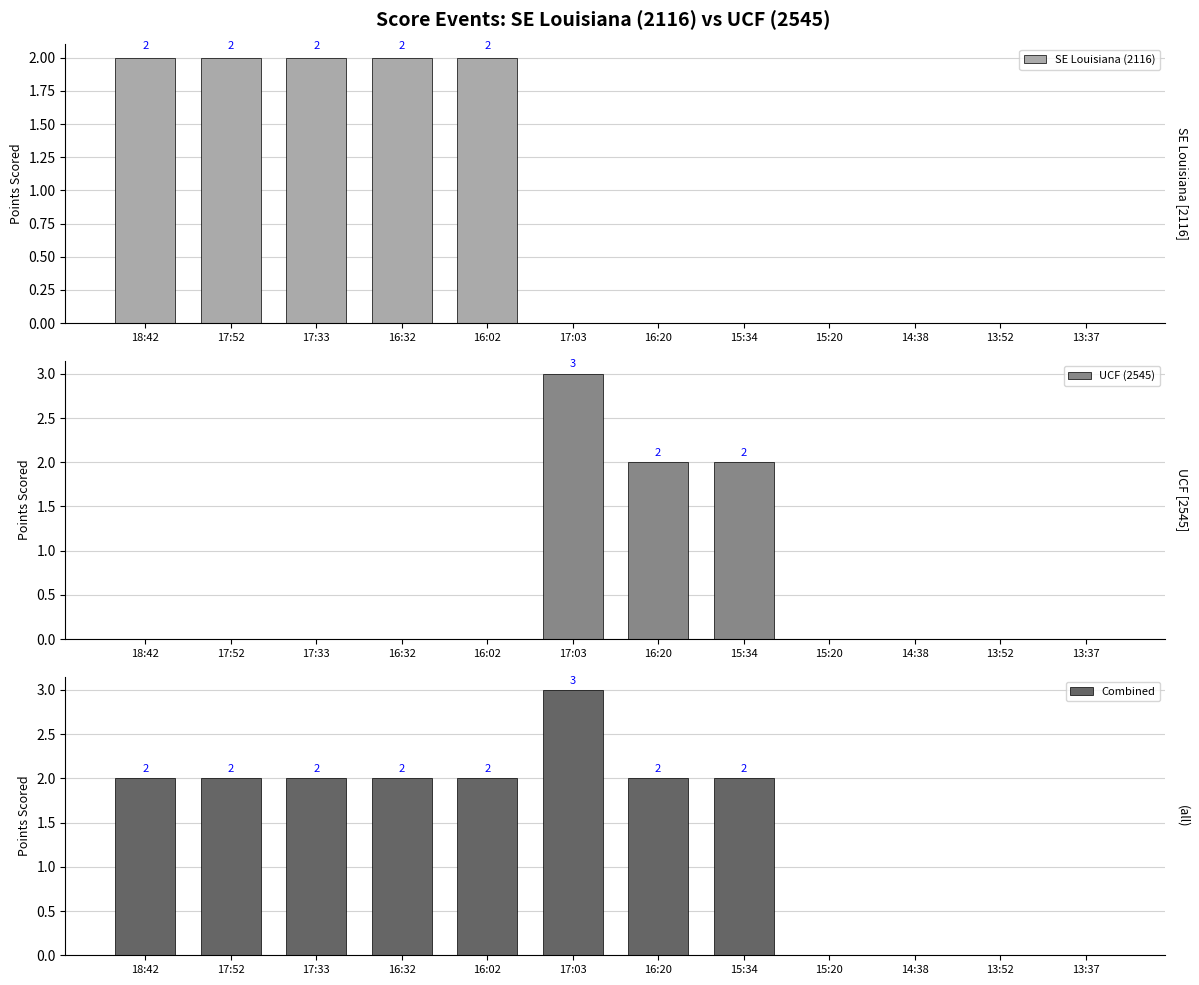

What is the value of the SE Louisiana (2116) bar at the 2nd from the left?

2